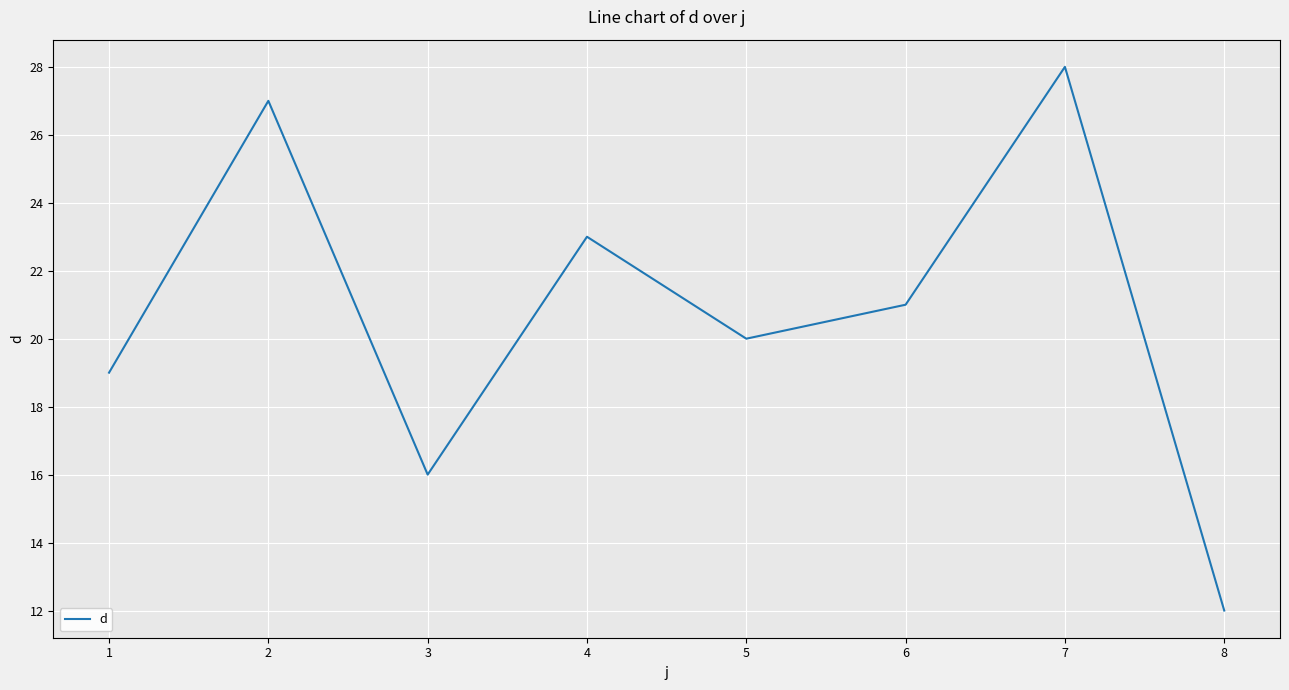

What is the difference between the values at 1 and 5?

1